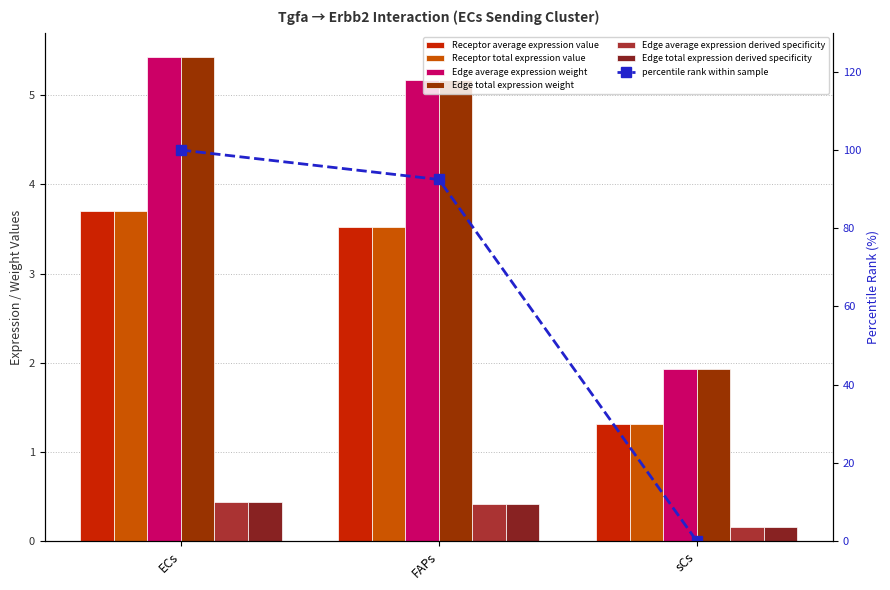

At how many categories does at least one series exceed 2?

2